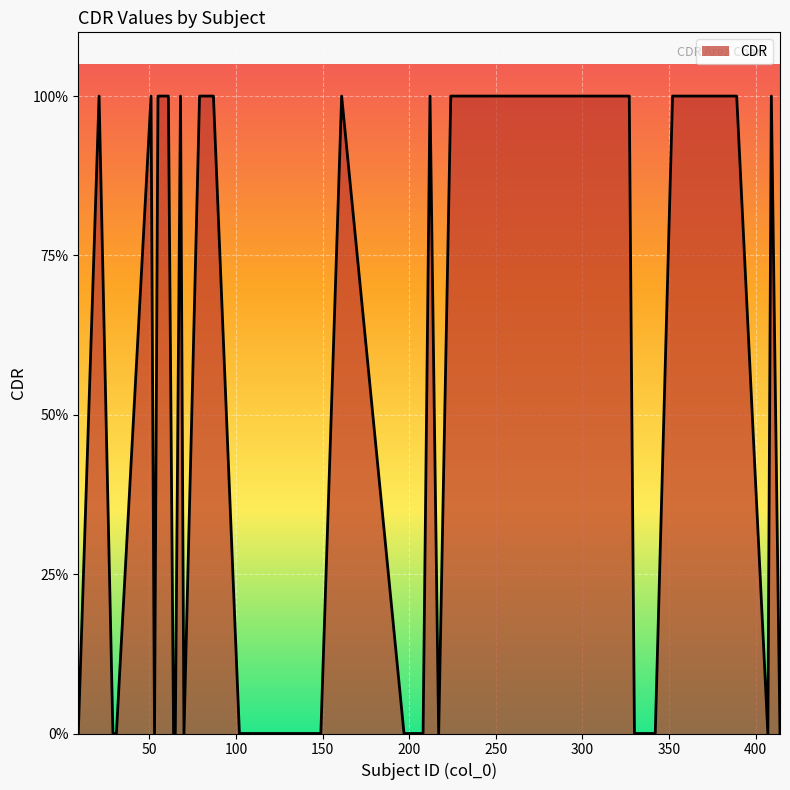

List the labels in order of value, largest first.

224, 389, 212, 55, 352, 21, 240, 250, 327, 278, 79, 61, 68, 51, 87, 409, 367, 366, 362, 161, 354, 120, 70, 64, 414, 9, 342, 31, 197, 65, 123, 102, 29, 208, 330, 53, 407, 336, 217, 149